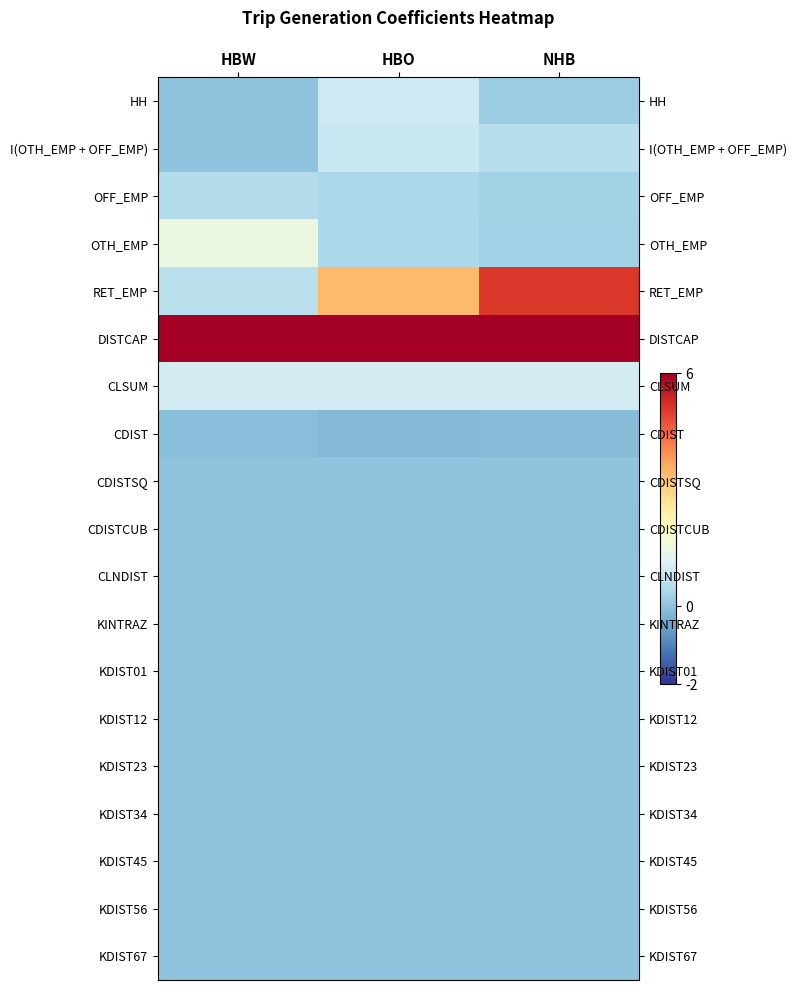

At how many categories does at least one series exceed 1?

3